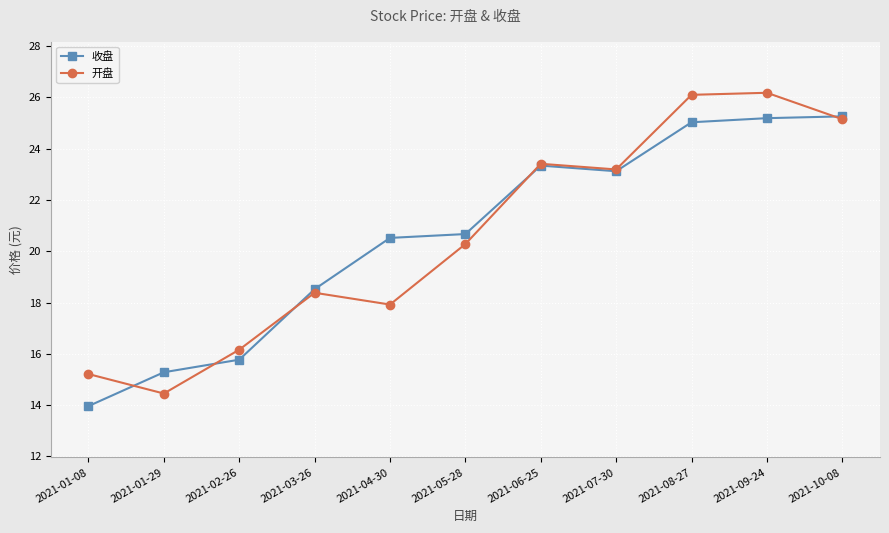

At which label is 收盘 closest to 19?

2021-03-26